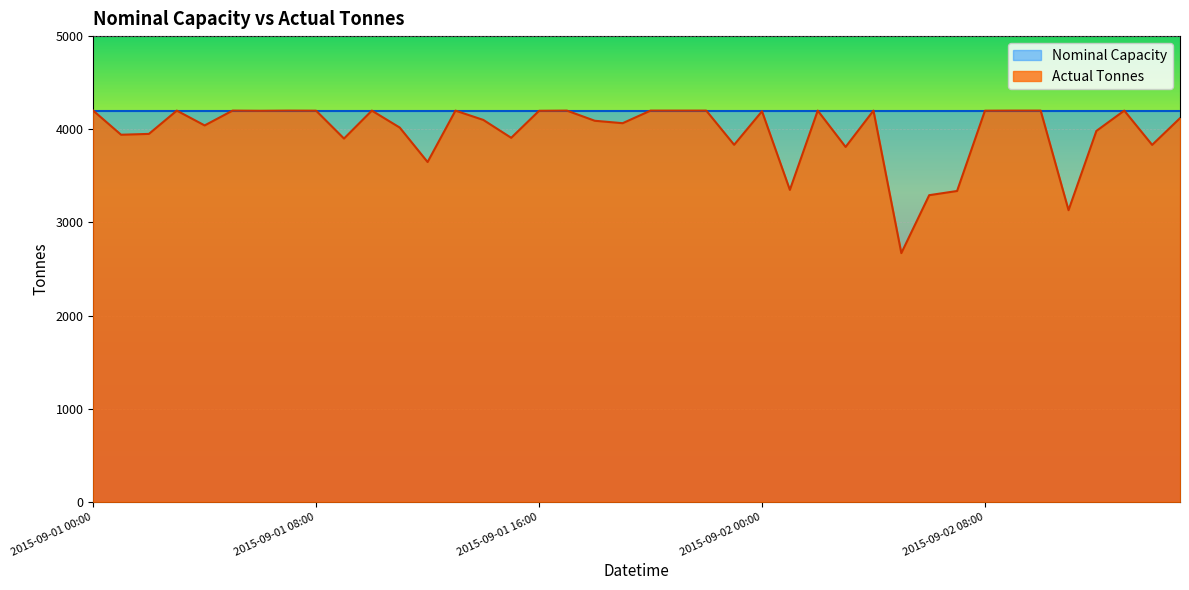

List the labels in order of value, largest first.

2015-09-01 00:00, 2015-09-01 03:00, 2015-09-01 05:00, 2015-09-01 07:00, 2015-09-01 10:00, 2015-09-01 13:00, 2015-09-01 17:00, 2015-09-01 20:00, 2015-09-01 21:00, 2015-09-01 22:00, 2015-09-02 02:00, 2015-09-02 04:00, 2015-09-02 09:00, 2015-09-02 10:00, 2015-09-02 13:00, 2015-09-01 08:00, 2015-09-02 08:00, 2015-09-01 06:00, 2015-09-01 16:00, 2015-09-02 00:00, 2015-09-02 15:00, 2015-09-01 14:00, 2015-09-01 18:00, 2015-09-01 19:00, 2015-09-01 04:00, 2015-09-01 11:00, 2015-09-02 12:00, 2015-09-01 02:00, 2015-09-01 01:00, 2015-09-01 15:00, 2015-09-01 09:00, 2015-09-01 23:00, 2015-09-02 14:00, 2015-09-02 03:00, 2015-09-01 12:00, 2015-09-02 01:00, 2015-09-02 07:00, 2015-09-02 06:00, 2015-09-02 11:00, 2015-09-02 05:00